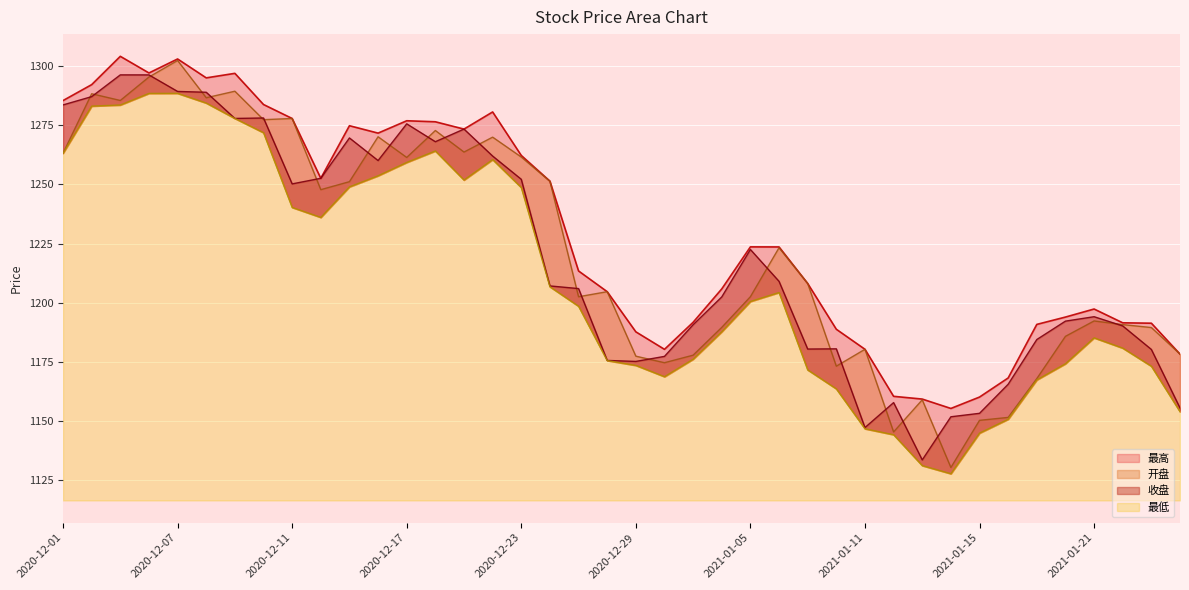

Reading left to right, extract all data points from this chart.

最高: 1285.4	1292.2	1304.1	1297.1	1303.0	1295.0	1296.9	1283.8	1277.9	1252.6	1274.8	1271.7	1276.9	1276.5	1273.4	1280.6	1262.2	1251.4	1213.5	1204.7	1187.8	1180.4	1191.8	1205.9	1223.6	1223.6	1208.2	1188.8	1180.4	1160.5	1159.3	1155.4	1160.2	1168.3	1190.9	1194.0	1197.4	1191.6	1191.4	1178.3
最低: 1263.2	1283.1	1283.6	1288.5	1288.5	1284.4	1277.9	1271.9	1240.3	1236.1	1249.0	1253.7	1259.3	1264.2	1251.9	1260.5	1248.7	1206.8	1198.5	1175.6	1173.6	1168.8	1176.2	1187.8	1200.6	1204.4	1171.7	1163.7	1146.8	1144.3	1131.2	1127.8	1145.0	1150.8	1167.4	1174.3	1185.2	1180.9	1173.2	1154.0
开盘: 1263.2	1288.3	1285.5	1295.4	1302.4	1286.6	1289.4	1277.4	1277.9	1247.8	1251.2	1270.2	1261.4	1272.8	1263.7	1270.0	1261.6	1251.3	1202.6	1204.7	1177.5	1174.7	1177.9	1189.6	1202.6	1223.3	1208.2	1173.2	1180.4	1145.5	1159.0	1130.4	1150.4	1151.6	1168.0	1185.8	1192.3	1190.8	1189.6	1178.3
收盘: 1283.6	1287.1	1296.3	1296.3	1289.3	1289.0	1277.9	1278.1	1250.2	1252.6	1269.7	1260.1	1275.6	1268.1	1273.4	1262.0	1252.2	1207.1	1206.0	1175.7	1175.2	1177.4	1190.8	1202.5	1222.5	1209.1	1180.5	1180.6	1147.3	1157.9	1133.7	1151.9	1153.3	1165.6	1184.5	1192.3	1194.1	1190.2	1180.3	1155.6